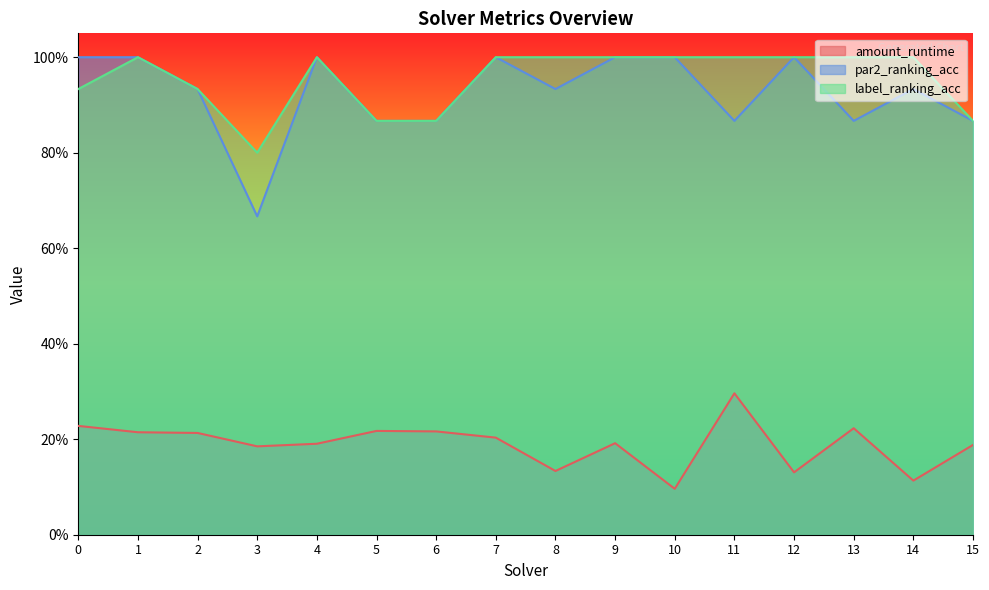

The value of amount_runtime at 4 is 0.2. True or false?

True